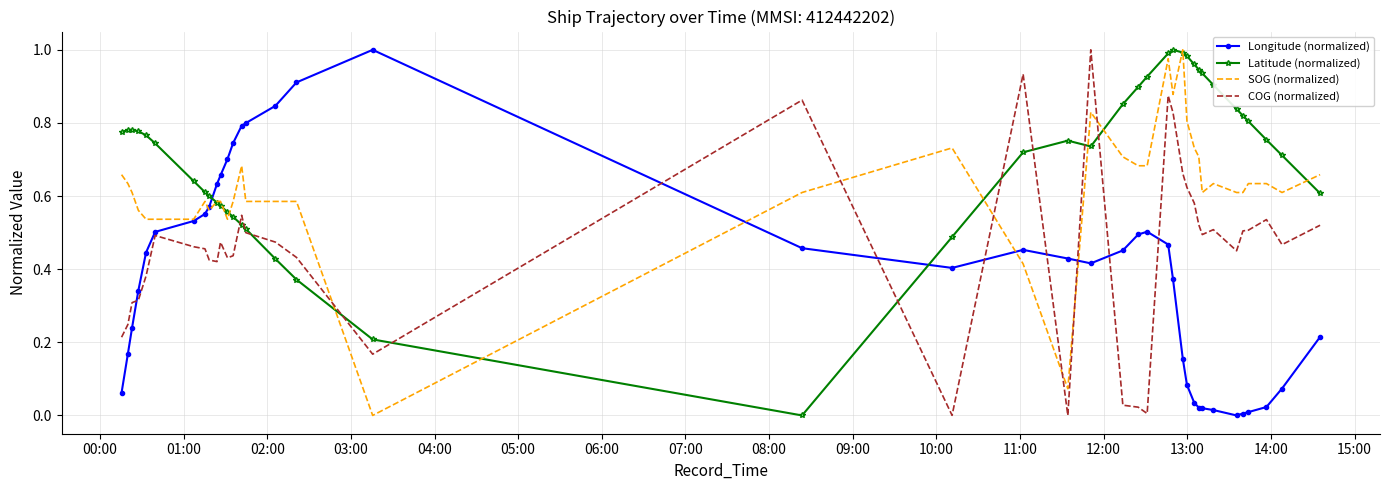

After their last crossing, which series has the higher values: Longitude (normalized) or Latitude (normalized)?

Latitude (normalized)